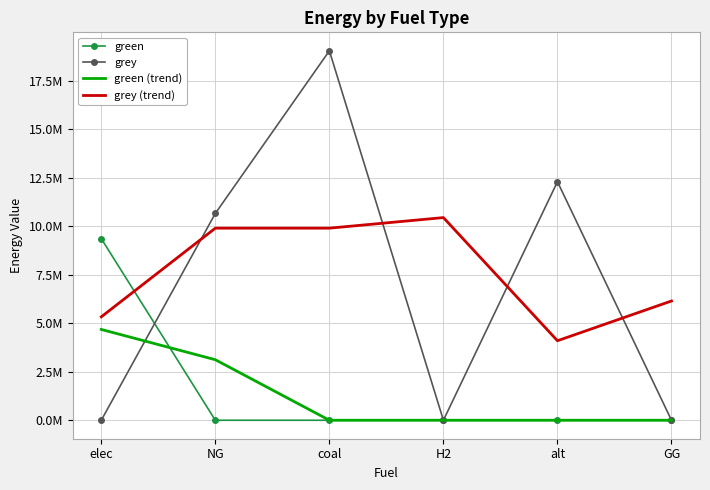

What is the label of the 4th point from the right?

coal